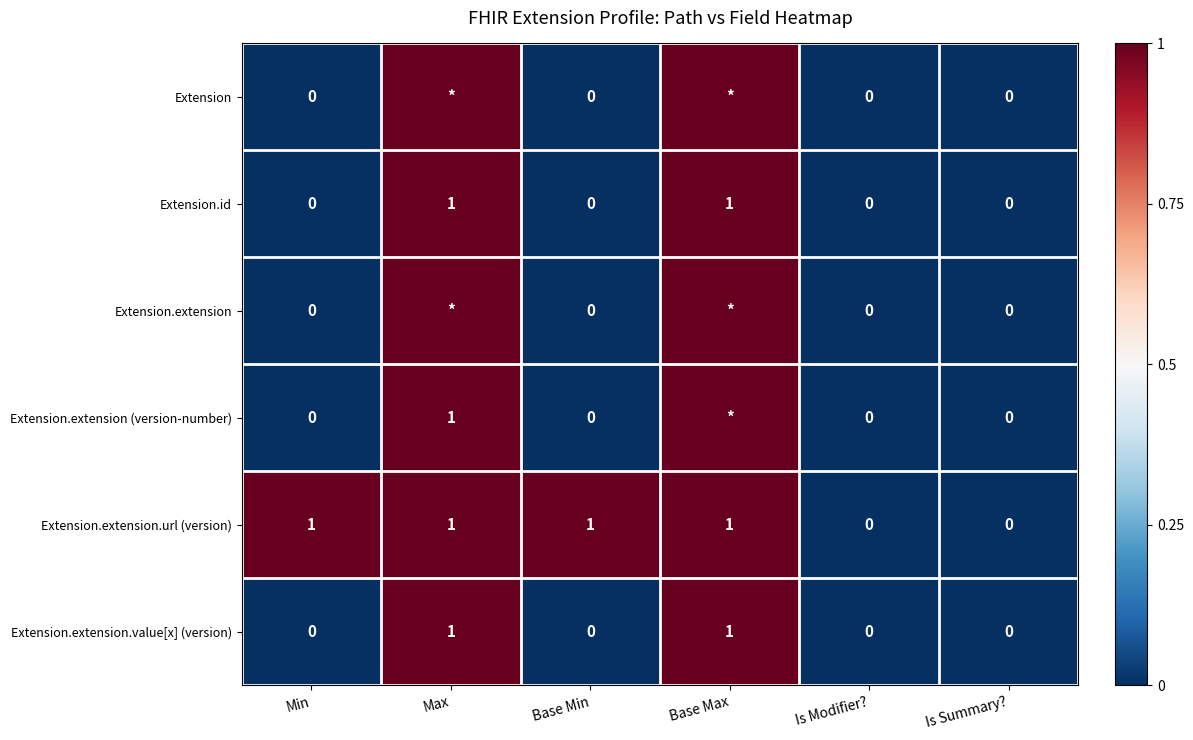

Is the value of Extension.extension (version-number) at Is Modifier? greater than the value of Extension.id at Max?

No